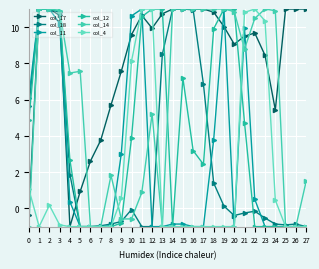

How many positive values does the col_14 series have?

20